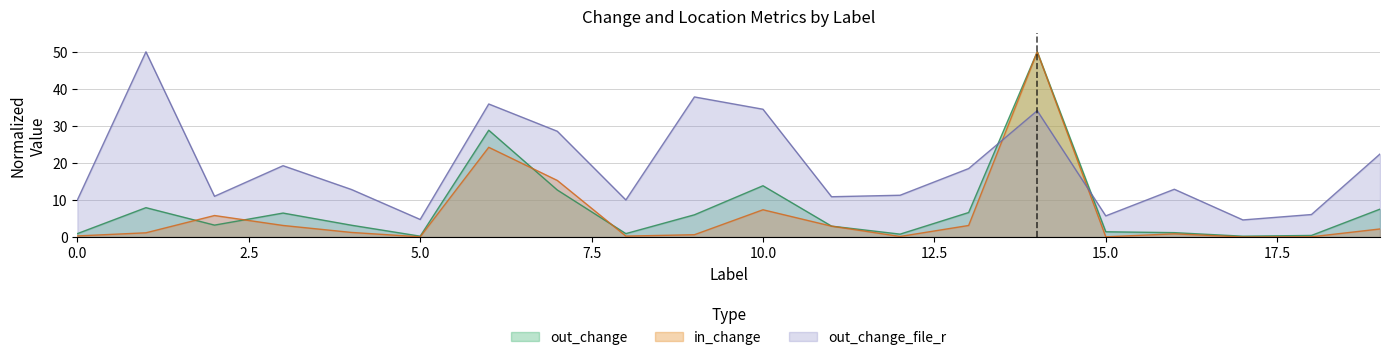

What is the total value across all series at 14?

134.1